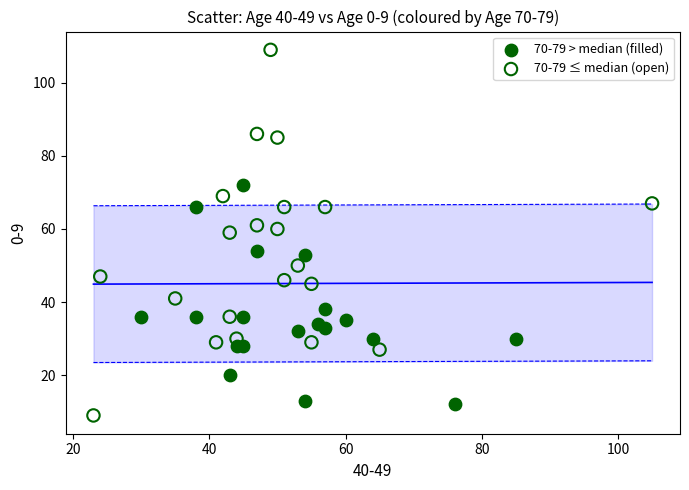

Which series reaches the minimum Y coordinate?

70-79 ≤ median (open)